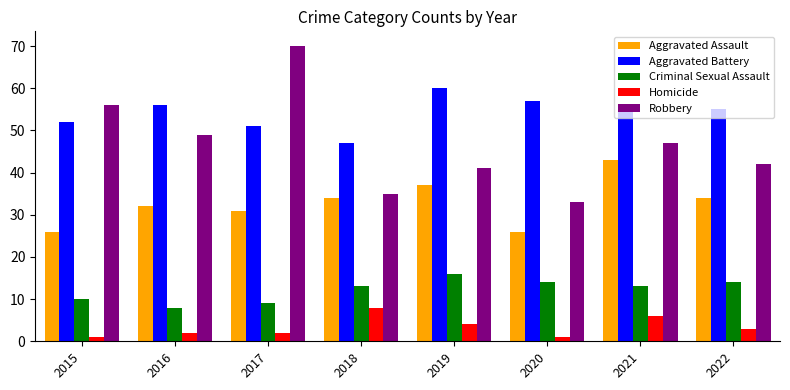

What is the difference between the maximum and second lowest values in the Homicide series?

7